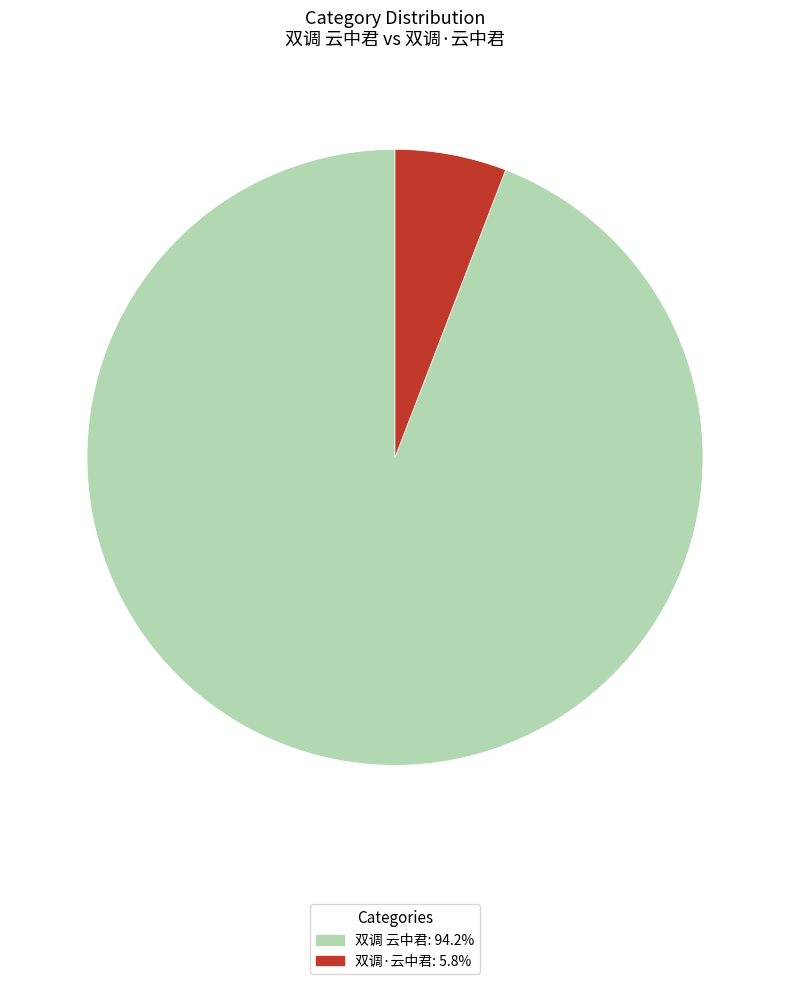

Rank the categories by value from lowest to highest.

双调·云中君, 双调 云中君